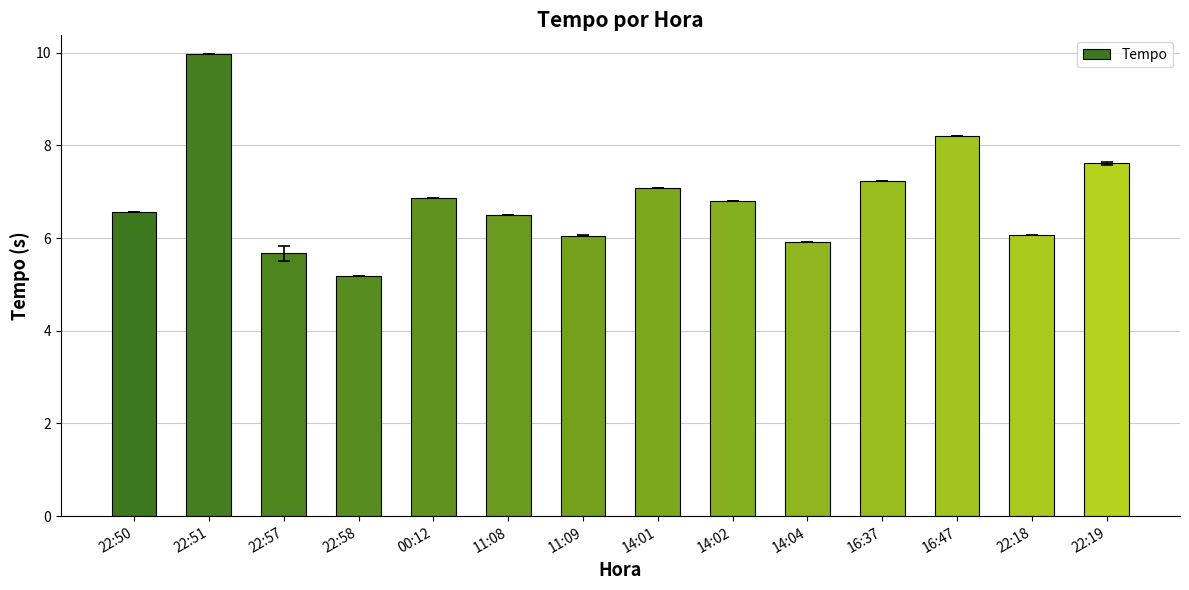

What is the difference between the maximum and minimum values?

4.8